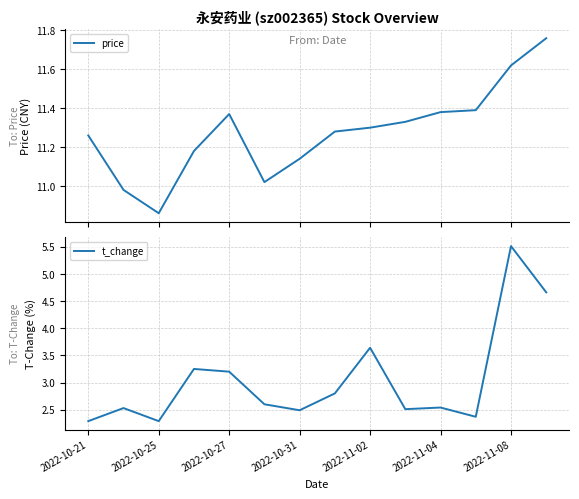

True or false: price and t_change intersect in this chart.

False